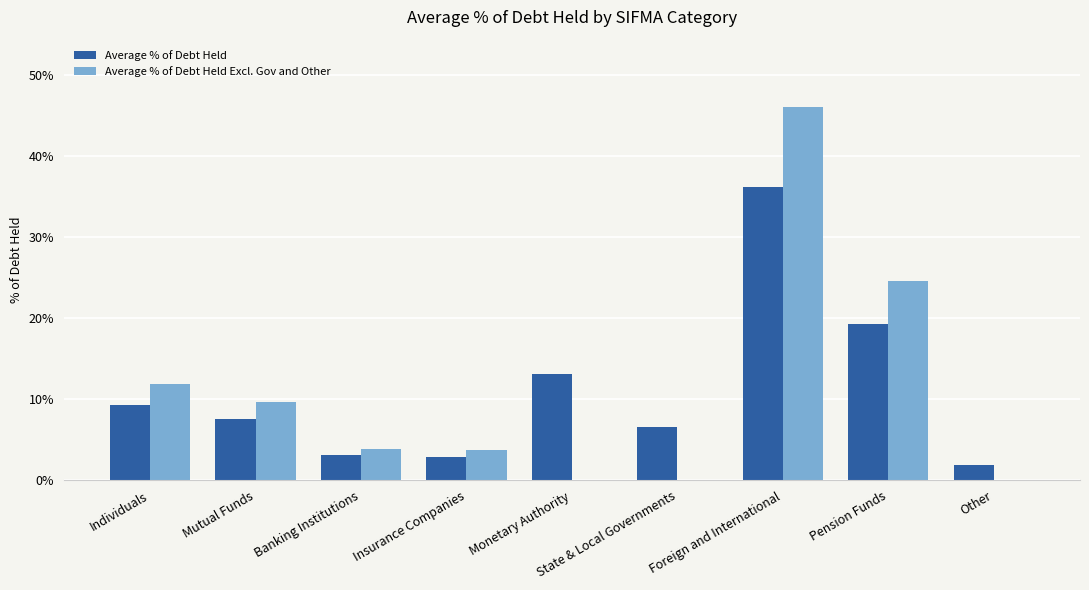

Which series has the widest spread of values?

Average % of Debt Held Excl. Gov and Other